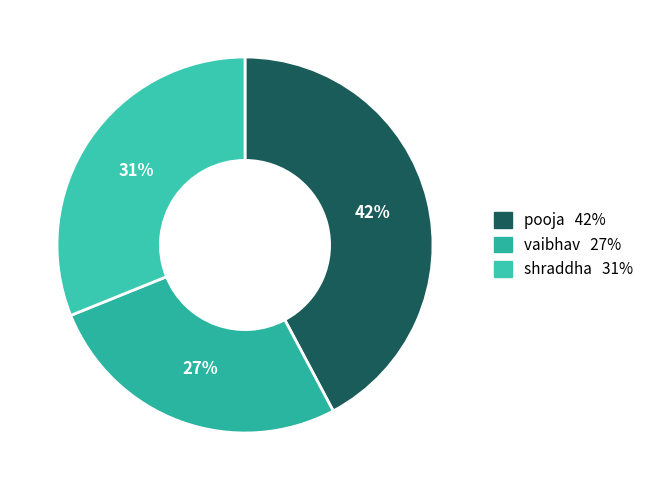

Which category has the smallest portion of the pie?

vaibhav